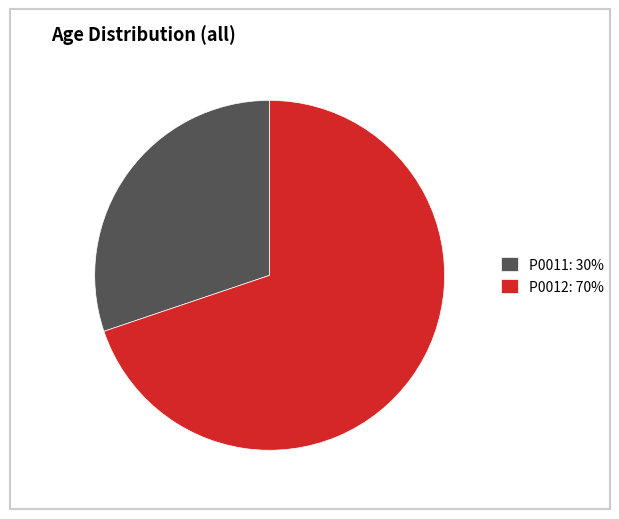

How many segments does this pie chart have?

2